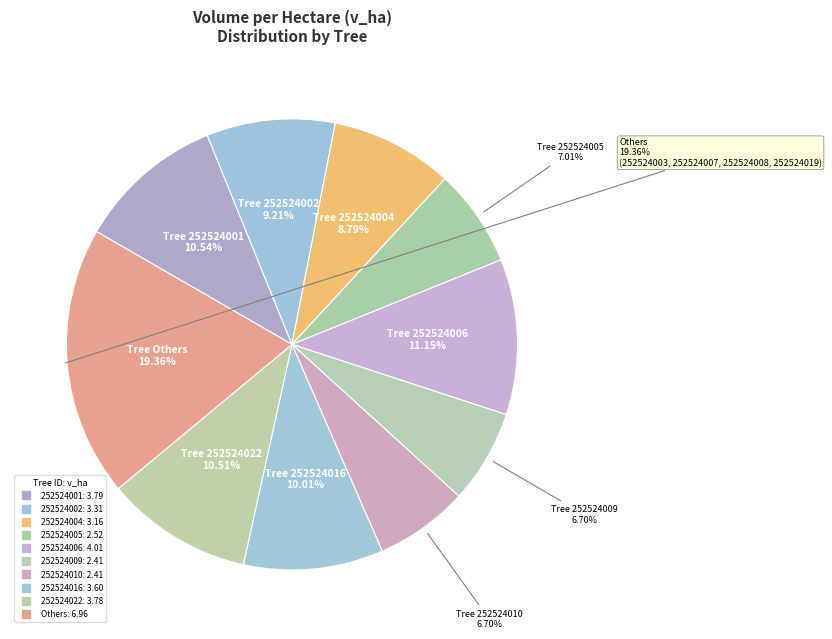

Does any single category account for the majority?

No